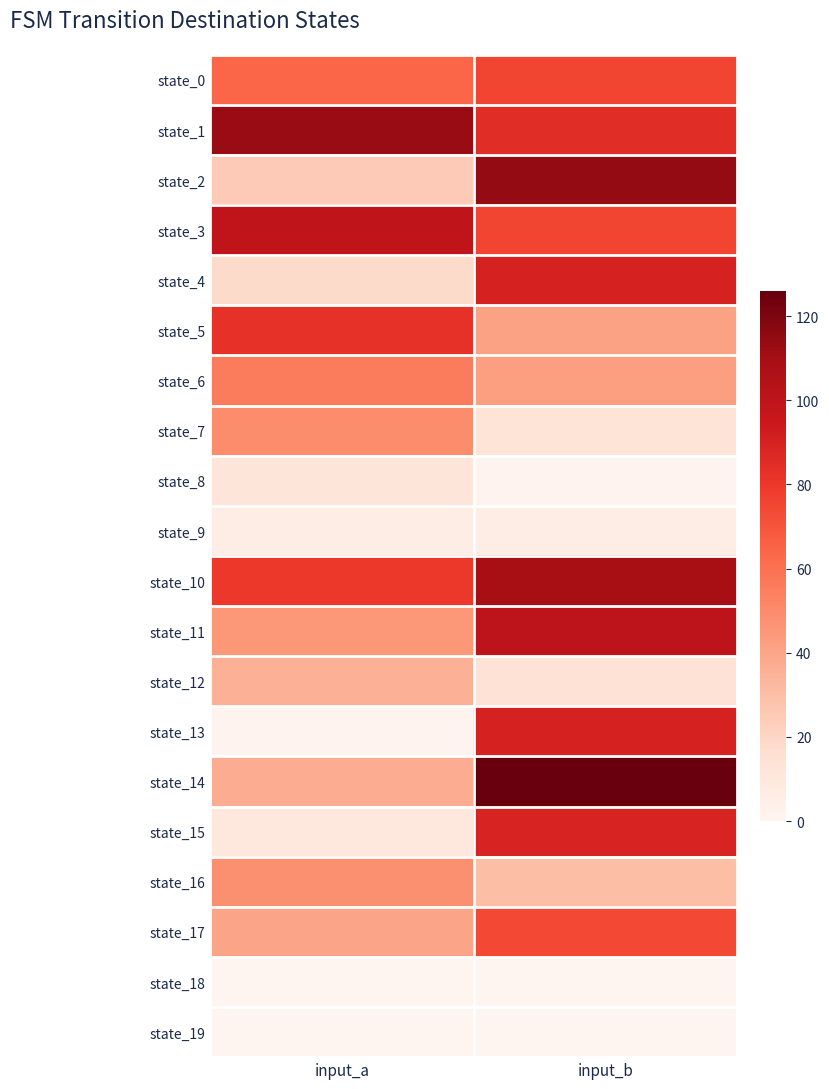

Which series has the largest total across all categories?

state_1